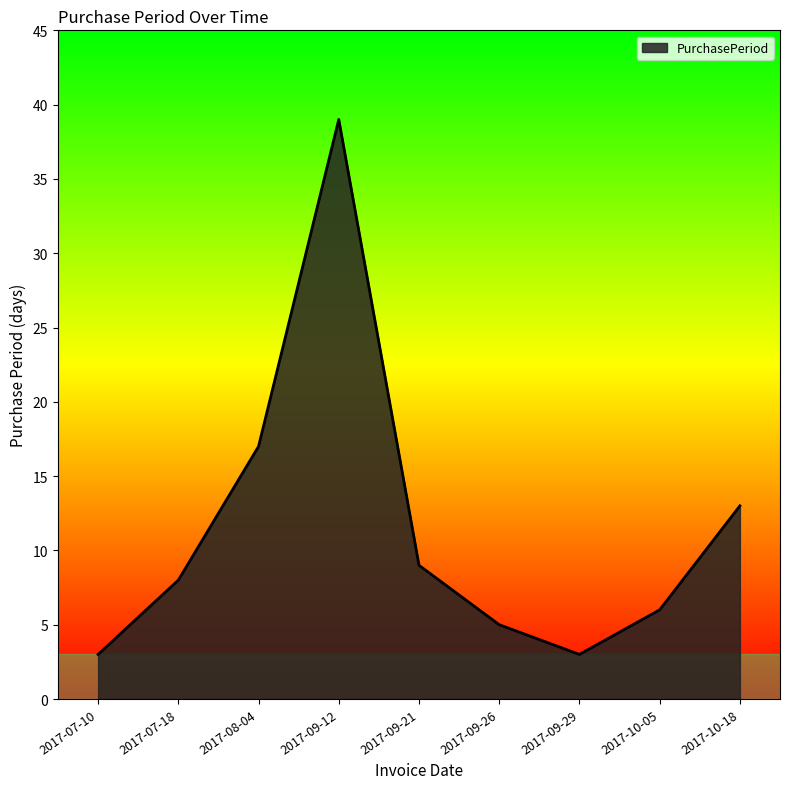

At which category does the chart reach its peak across all series?

2017-09-12